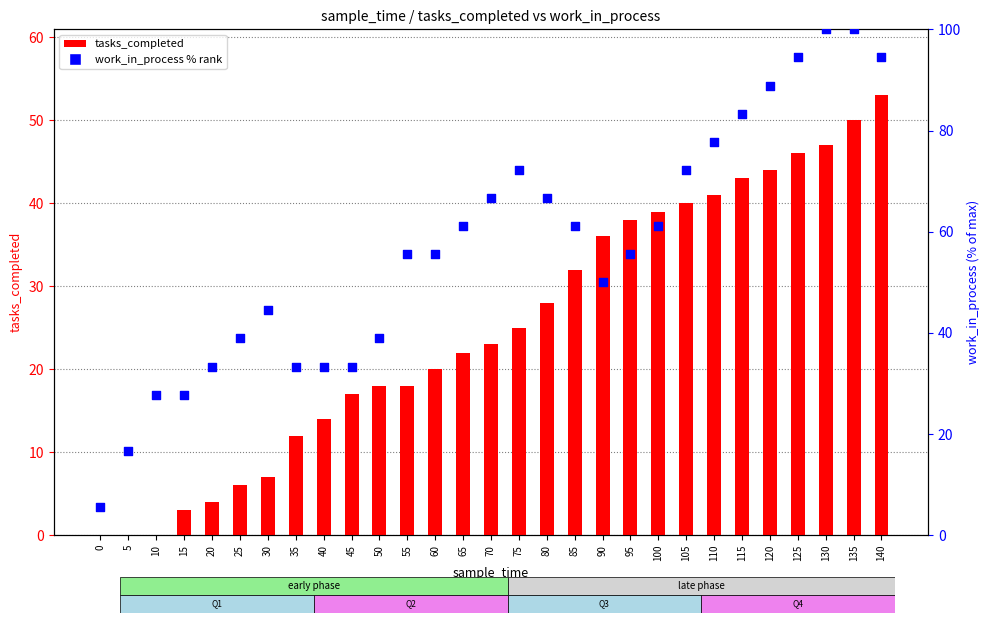

At which category is the sum across all series the highest?

135